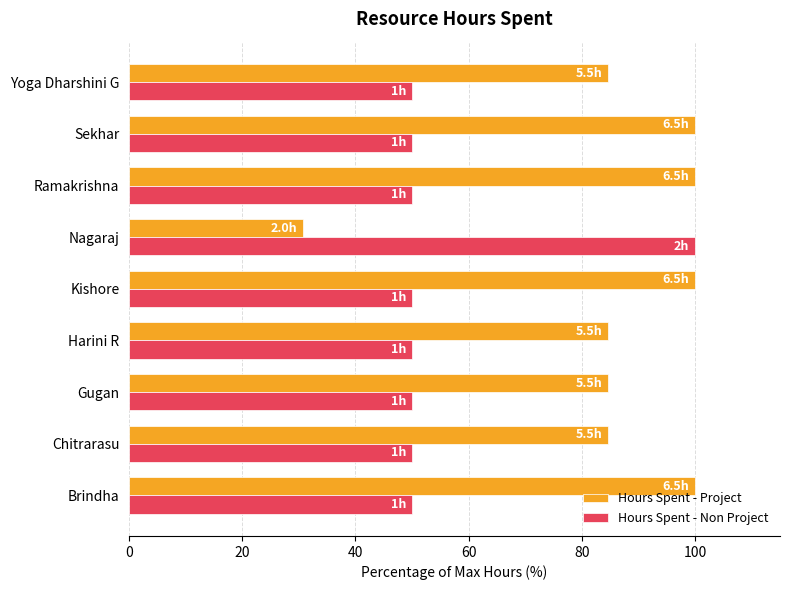

What is the approximate value of Hours Spent - Project at Chitrarasu?

84.6